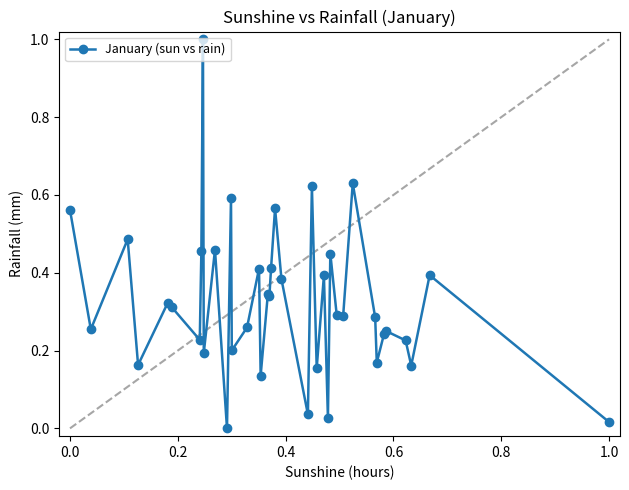

What is the sum of all values?

12.7